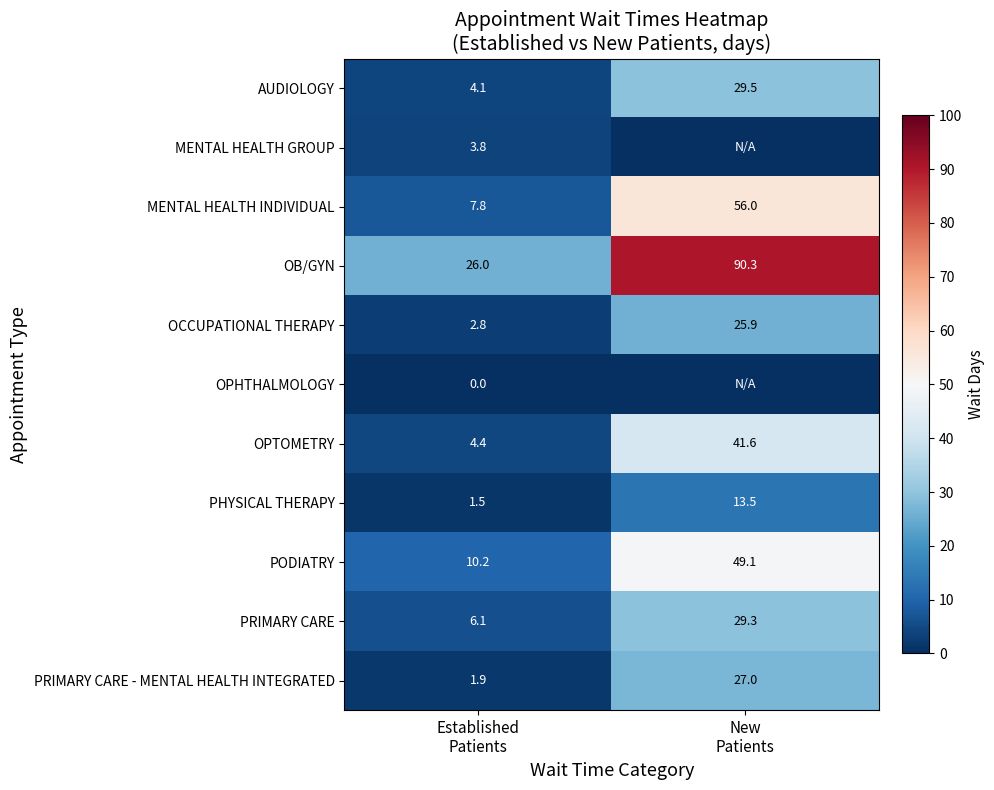

What is the difference between the maximum and minimum values in the PHYSICAL THERAPY series?

12.0